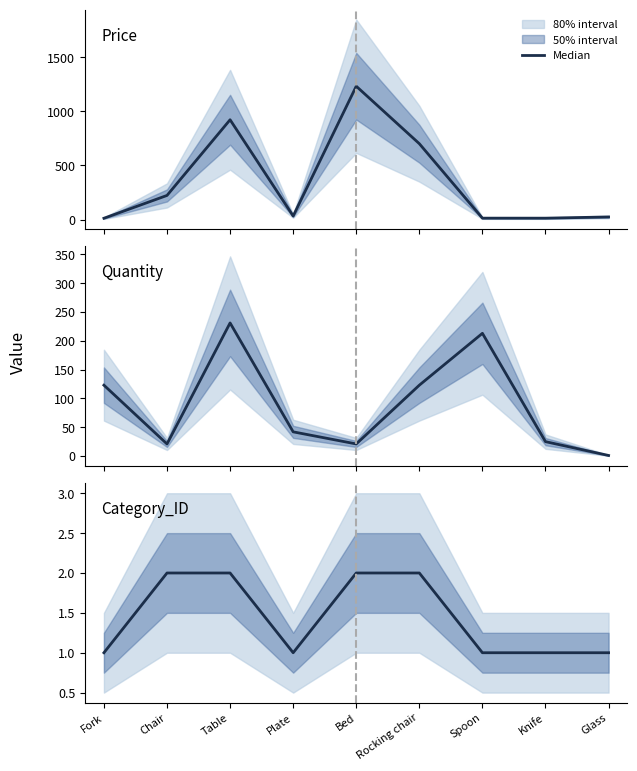

What is the change in value from Chair to Plate?

-1